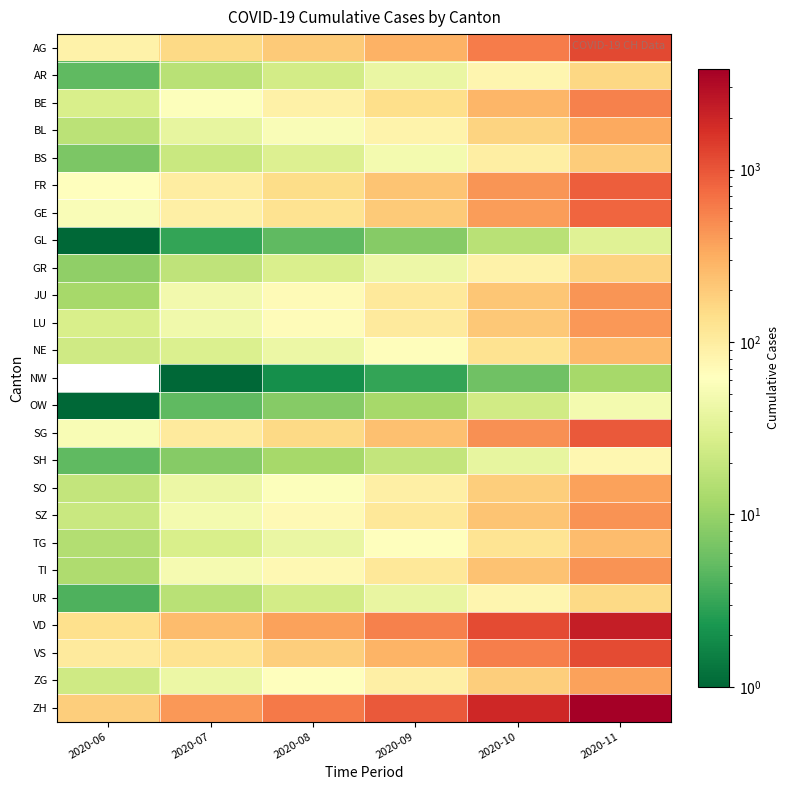

Reading left to right, what are all the values shown in this chart?

AG: 2020-06=88	2020-07=153	2020-08=200	2020-09=300	2020-10=600	2020-11=1200
AR: 2020-06=5	2020-07=16	2020-08=25	2020-09=40	2020-10=80	2020-11=160
BE: 2020-06=27	2020-07=59	2020-08=90	2020-09=140	2020-10=280	2020-11=560
BL: 2020-06=17	2020-07=38	2020-08=55	2020-09=85	2020-10=170	2020-11=340
BS: 2020-06=7	2020-07=21	2020-08=30	2020-09=48	2020-10=96	2020-11=192
FR: 2020-06=61	2020-07=100	2020-08=145	2020-09=220	2020-10=440	2020-11=880
GE: 2020-06=56	2020-07=92	2020-08=130	2020-09=200	2020-10=400	2020-11=800
GL: 2020-06=1	2020-07=3	2020-08=5	2020-09=8	2020-10=16	2020-11=32
GR: 2020-06=9	2020-07=18	2020-08=28	2020-09=43	2020-10=86	2020-11=172
JU: 2020-06=12	2020-07=47	2020-08=70	2020-09=108	2020-10=216	2020-11=432
LU: 2020-06=27	2020-07=46	2020-08=68	2020-09=104	2020-10=208	2020-11=416
NE: 2020-06=23	2020-07=29	2020-08=42	2020-09=65	2020-10=130	2020-11=260
NW: 2020-06=0	2020-07=1	2020-08=2	2020-09=3	2020-10=6	2020-11=12
OW: 2020-06=1	2020-07=5	2020-08=8	2020-09=12	2020-10=24	2020-11=48
SG: 2020-06=54	2020-07=104	2020-08=153	2020-09=236	2020-10=472	2020-11=944
SH: 2020-06=5	2020-07=8	2020-08=12	2020-09=19	2020-10=38	2020-11=76
SO: 2020-06=19	2020-07=41	2020-08=60	2020-09=93	2020-10=186	2020-11=372
SZ: 2020-06=21	2020-07=49	2020-08=72	2020-09=111	2020-10=222	2020-11=444
TG: 2020-06=15	2020-07=27	2020-08=40	2020-09=62	2020-10=124	2020-11=248
TI: 2020-06=14	2020-07=50	2020-08=74	2020-09=114	2020-10=228	2020-11=456
UR: 2020-06=4	2020-07=16	2020-08=25	2020-09=39	2020-10=78	2020-11=156
VD: 2020-06=137	2020-07=250	2020-08=366	2020-09=565	2020-10=1130	2020-11=2260
VS: 2020-06=105	2020-07=128	2020-08=188	2020-09=290	2020-10=580	2020-11=1160
ZG: 2020-06=23	2020-07=41	2020-08=61	2020-09=94	2020-10=188	2020-11=376
ZH: 2020-06=189	2020-07=423	2020-08=621	2020-09=960	2020-10=1920	2020-11=3840